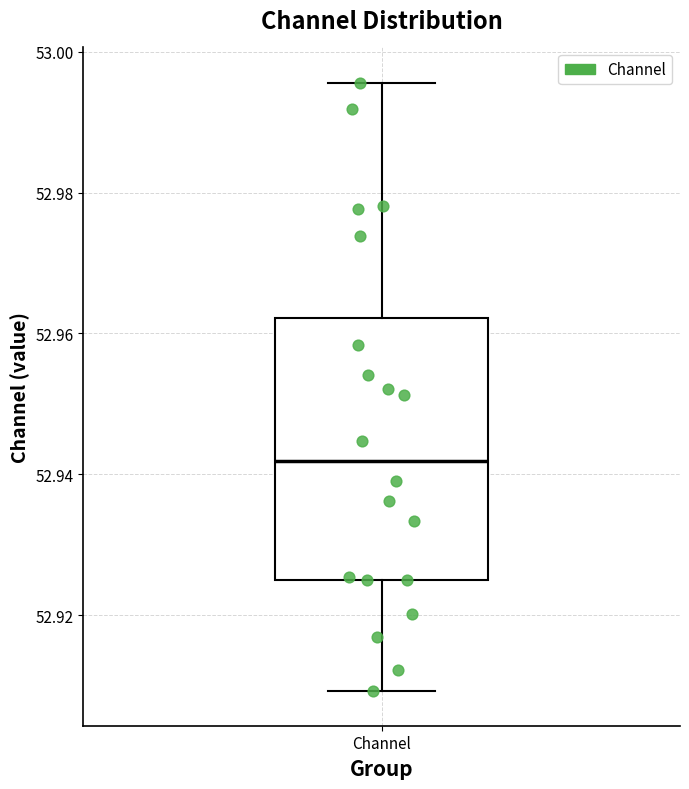

Transcribe this box plot: give where the median line is, the range the box spans, and where the two whiskers end, as read against the y-axis. The values are not printed on the chart, so give them approximately, as read against the axis.

median 52.942, box 52.924 to 52.962, whiskers 52.910 to 52.996